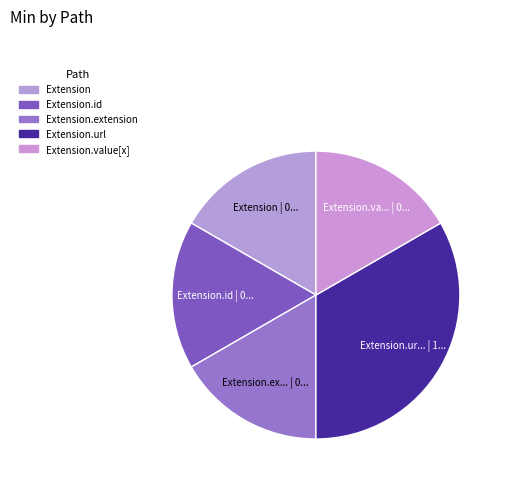

Which slice is the smallest?

Extension